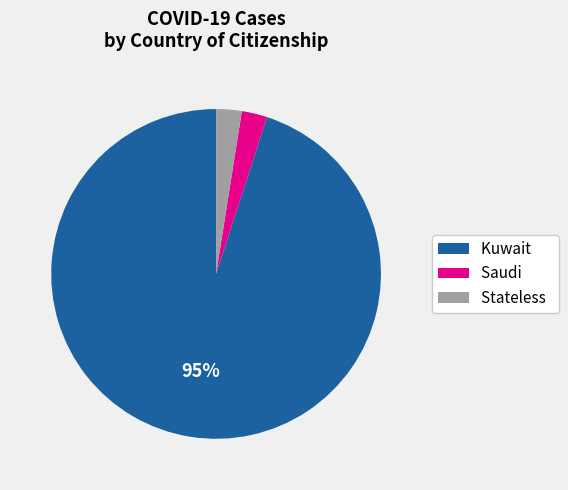

Is the sum of Kuwait and Saudi greater than half?

Yes